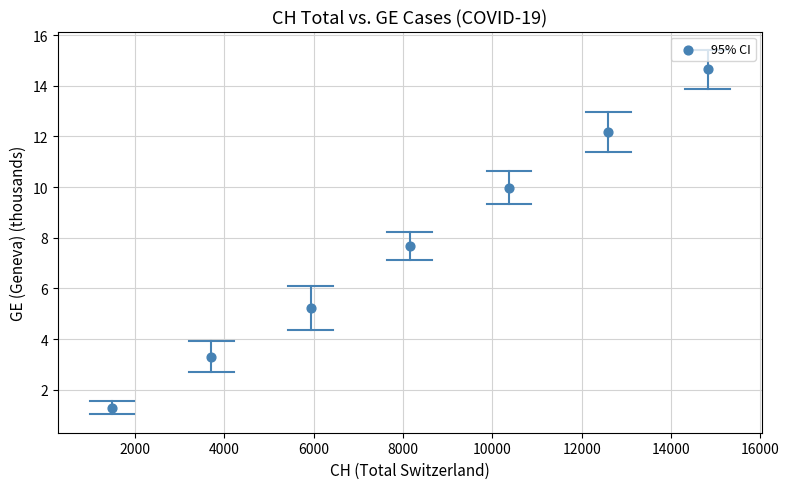

What is the range of Y values (max minus min)?

13.4